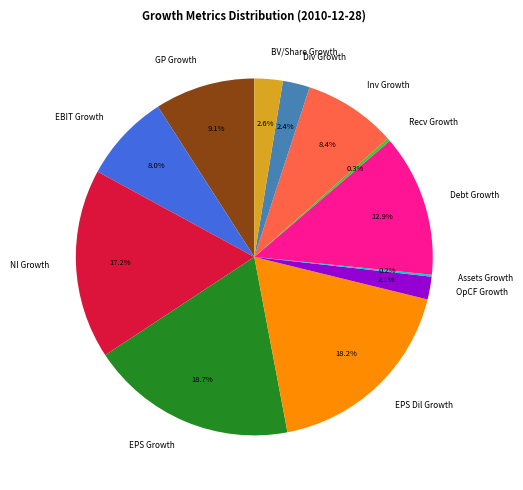

What is the largest slice in the pie chart?

EPS Growth